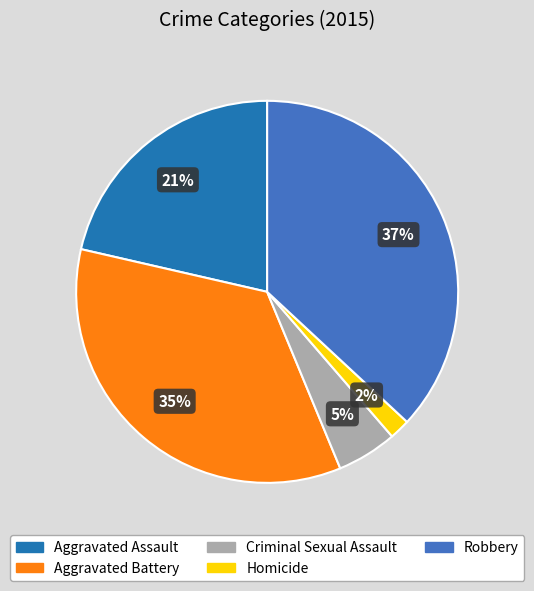

Rank the categories by value from lowest to highest.

Homicide, Criminal Sexual Assault, Aggravated Assault, Aggravated Battery, Robbery